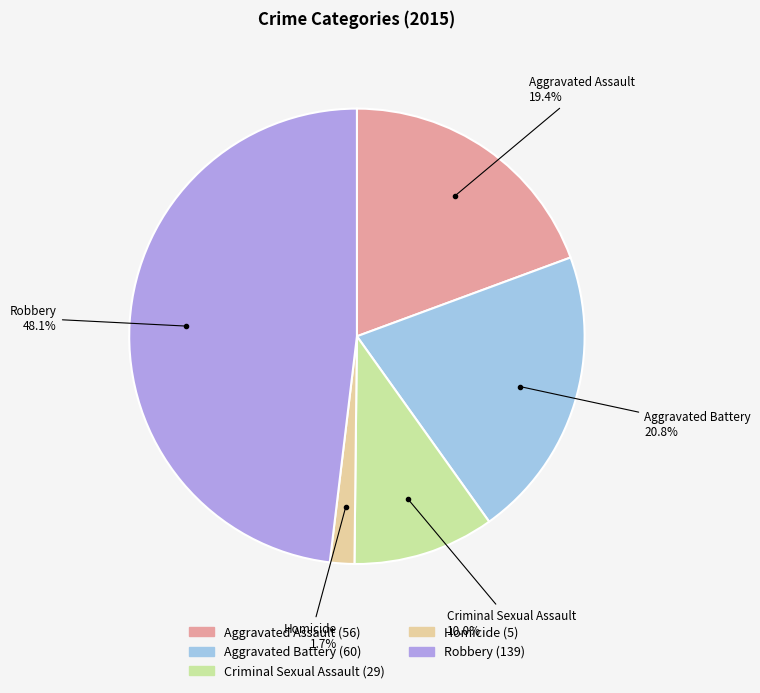

What is the ratio of the value at Criminal Sexual Assault to the value at Aggravated Battery?

0.5